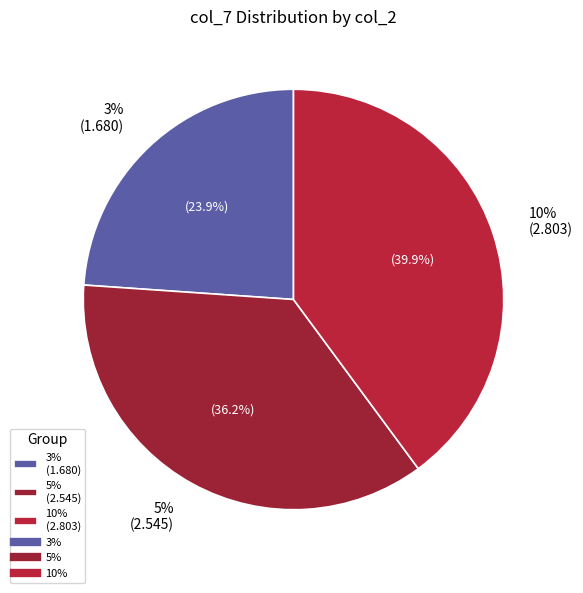

Which has a higher value, 10%/12x12 or 3%/15x15?

3%/15x15